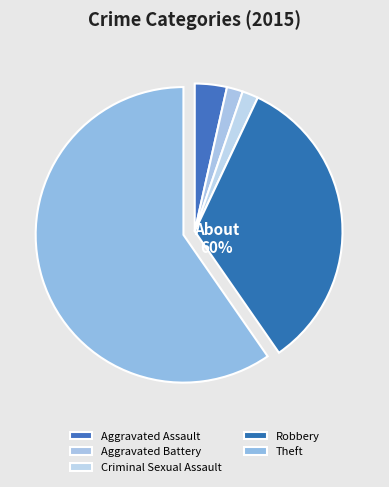

How many segments does this pie chart have?

5